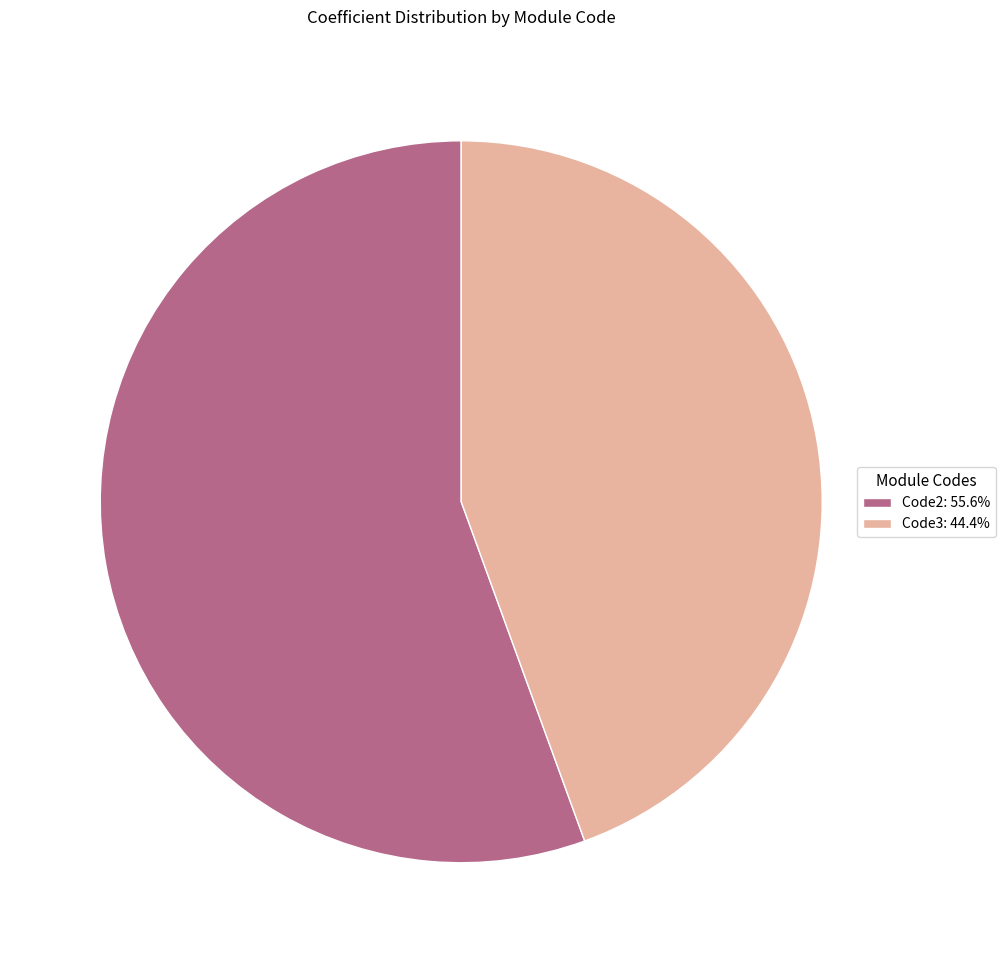

Which category has the biggest portion of the pie?

Code2